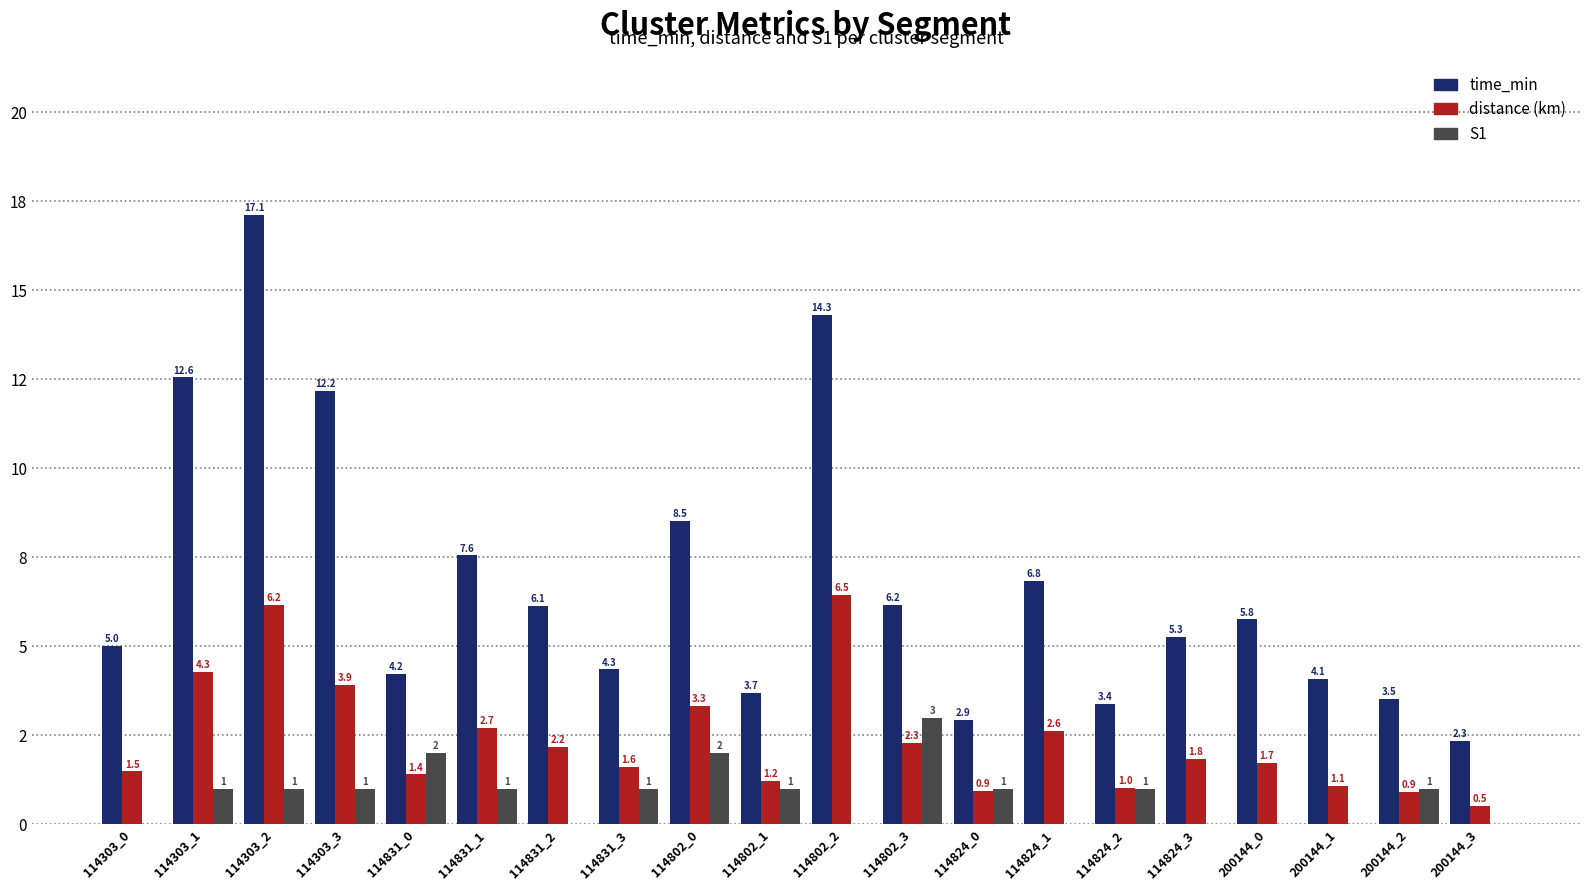

What are all the series names shown in the legend?

time_min, distance (km), S1